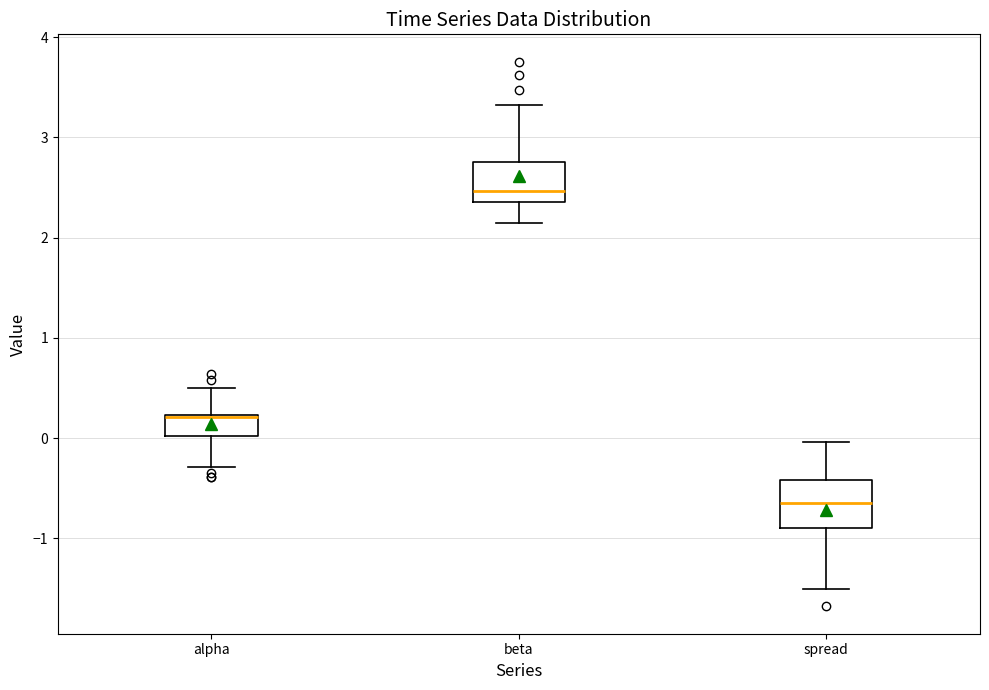

Where is the lower edge of the box for beta on the y-axis? The values are not printed on the chart, so give them approximately, as read against the axis.

2.4